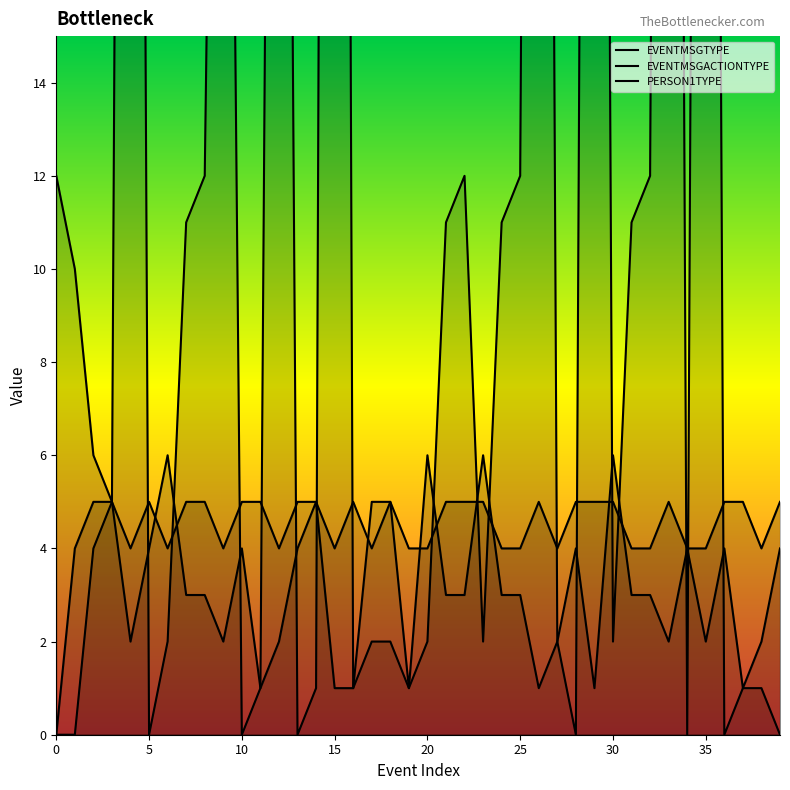

Which category has the highest value in the EVENTMSGACTIONTYPE series?

15